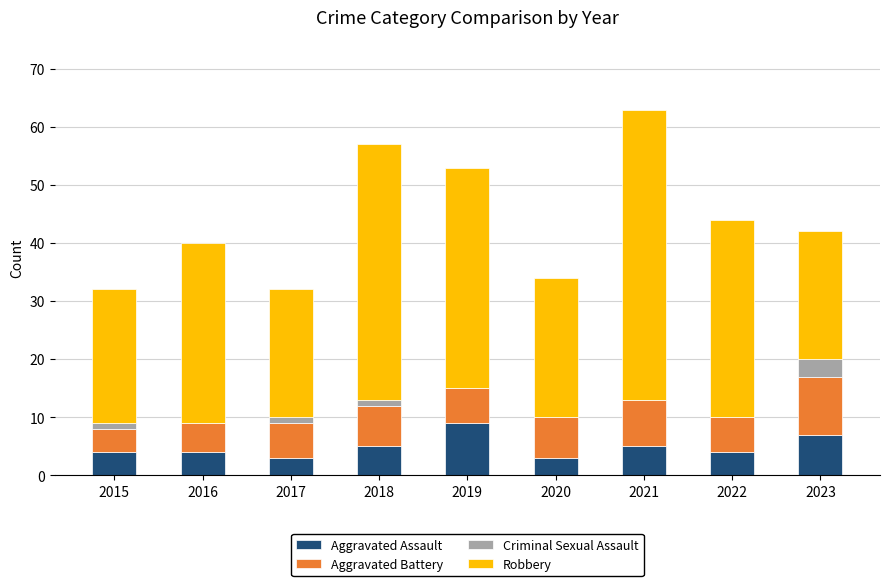

At which label does Aggravated Assault reach its peak?

2019